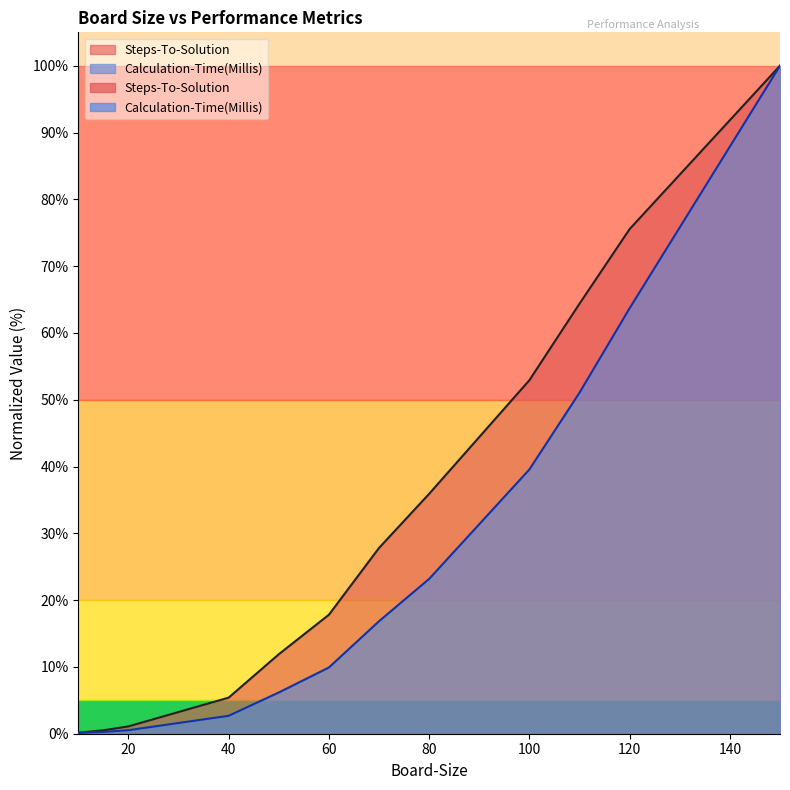

True or false: Calculation-Time(Millis) and Steps-To-Solution cross at least once.

False